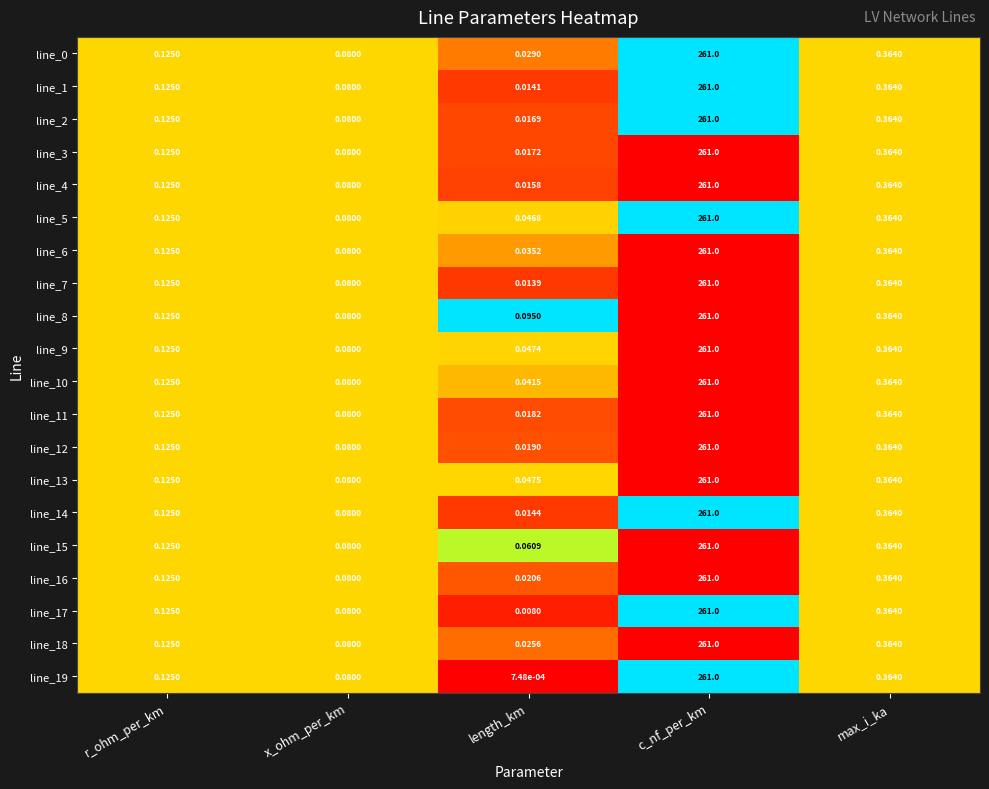

What is the maximum value shown in the chart?

261.0